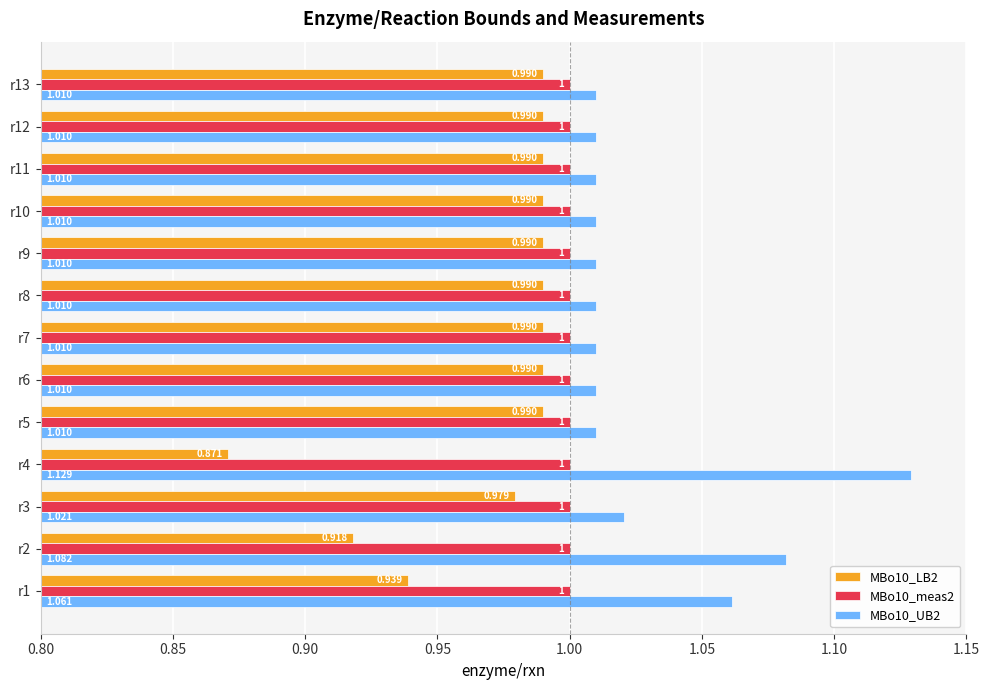

How many distinct data groups are displayed?

3